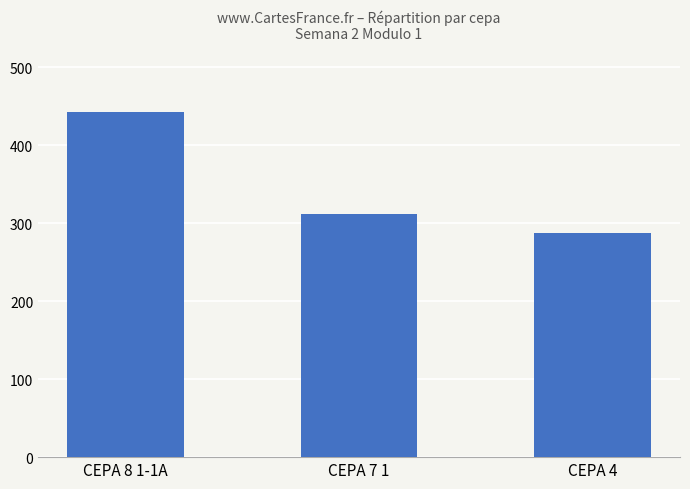

Which category has the highest value across all series?

CEPA 8 1-1A